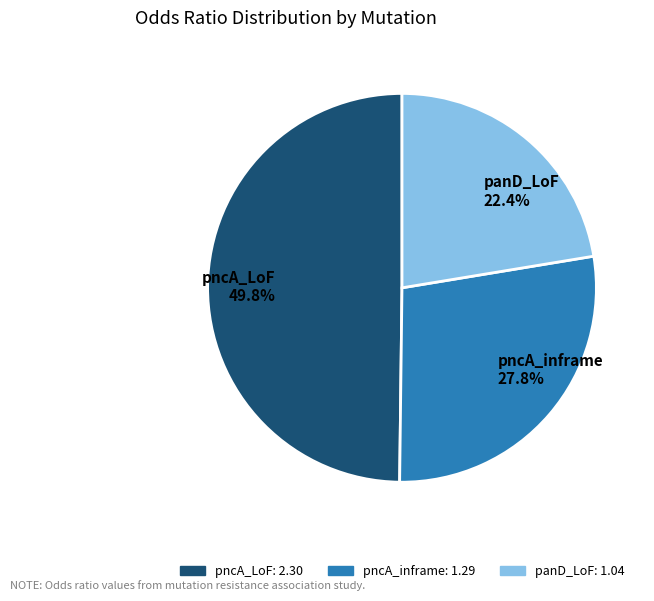

How many segments does this pie chart have?

3